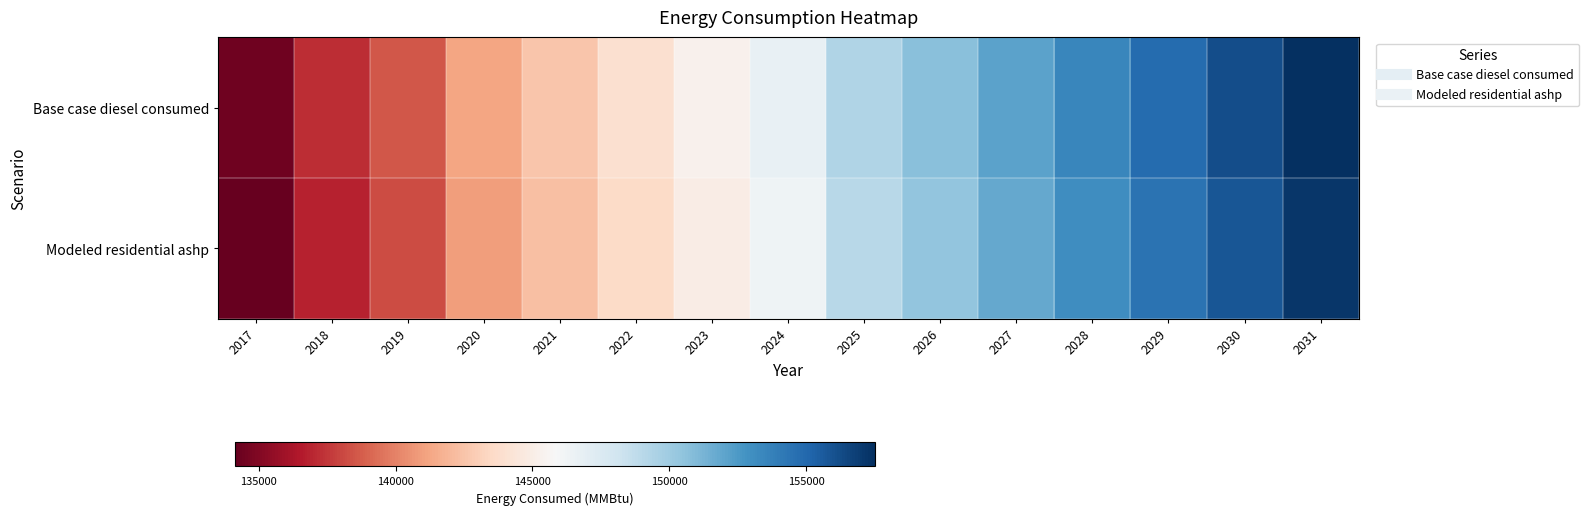

Which label corresponds to the largest value in the chart?

2031